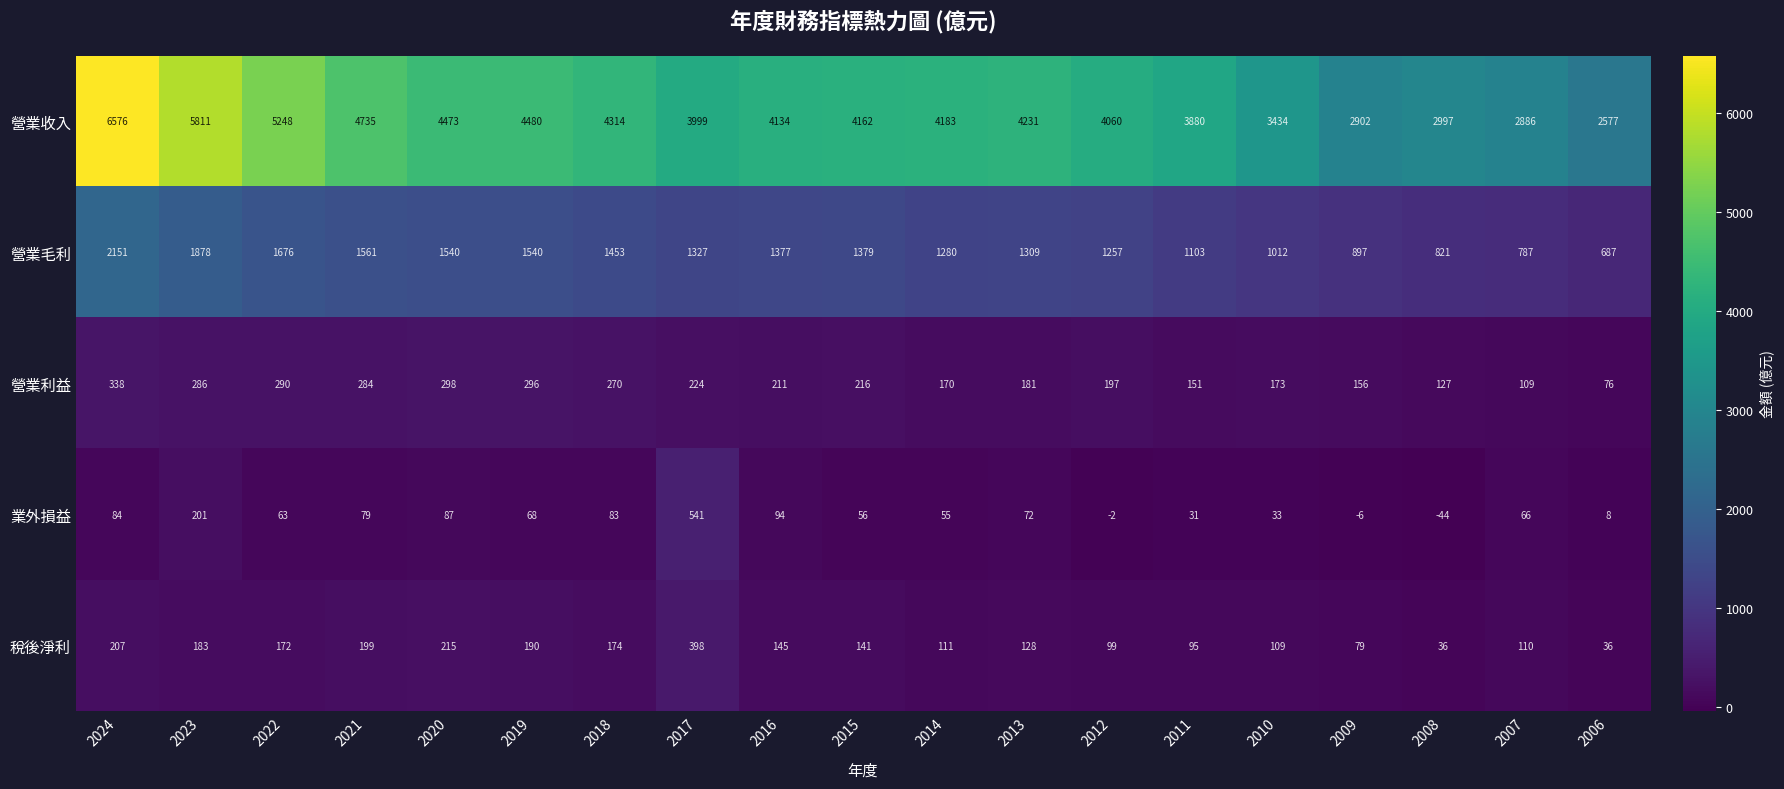

What is the difference between the second highest and second lowest values in the 營業收入 series?

2925